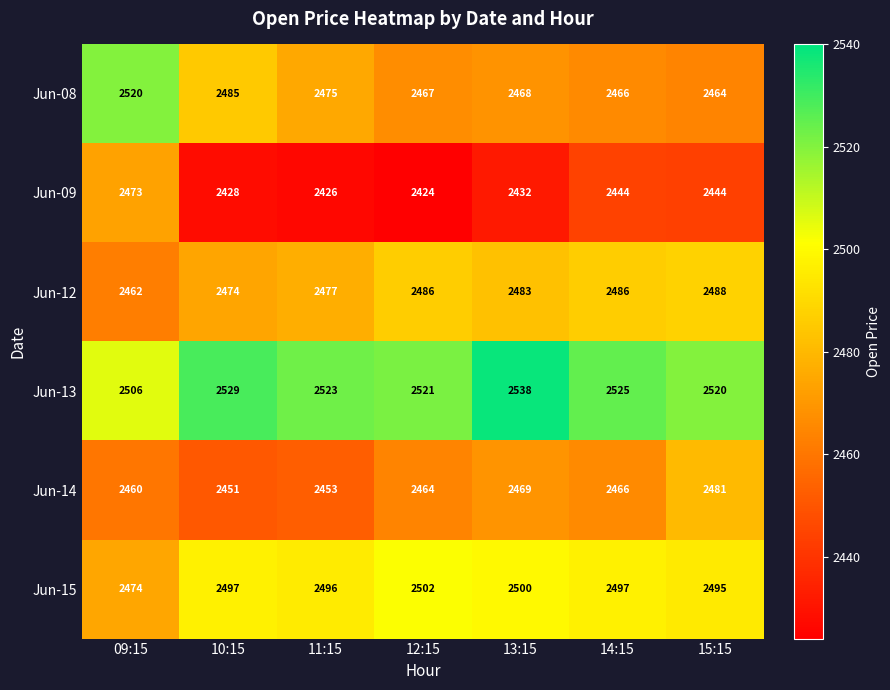

Rank the series by their maximum value, from highest to lowest.

Jun-13, Jun-08, Jun-15, Jun-12, Jun-14, Jun-09